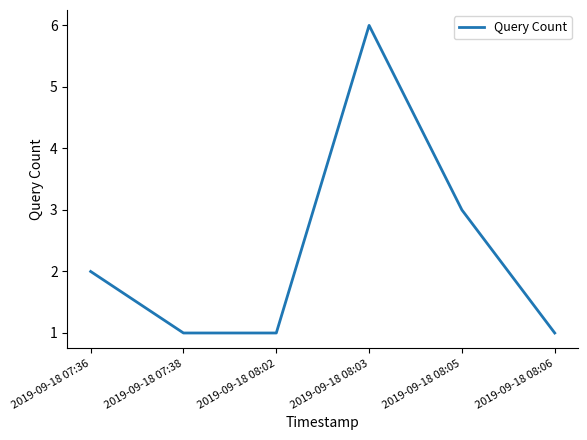

True or false: the data shows 3 at 2019-09-18 08:05.

True